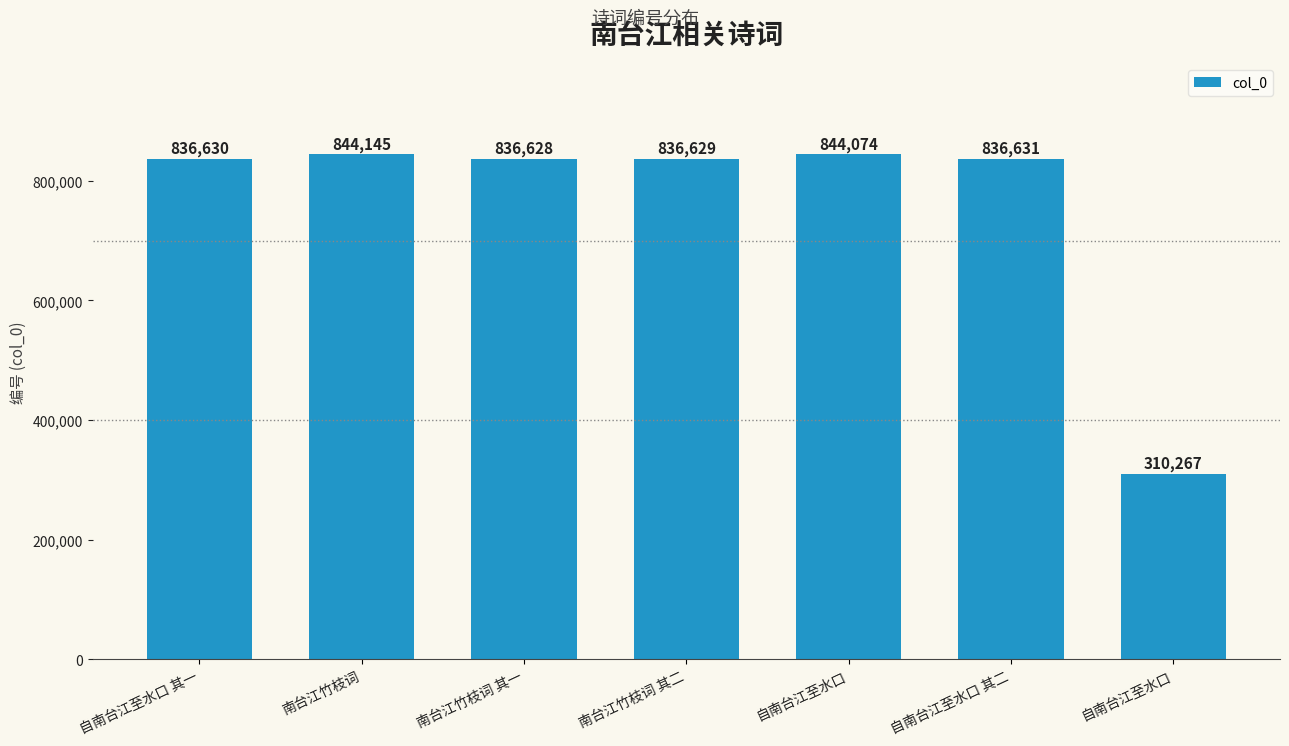

Reading left to right, transcribe all the data shown in this chart.

836630	844145	836628	836629	844074	836631	310267